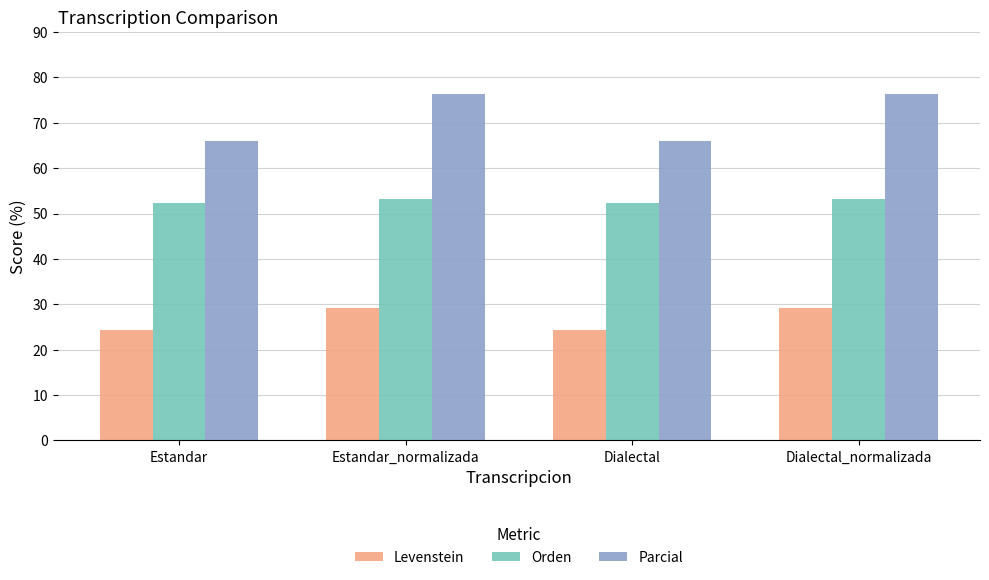

At how many categories does at least one series exceed 62?

4